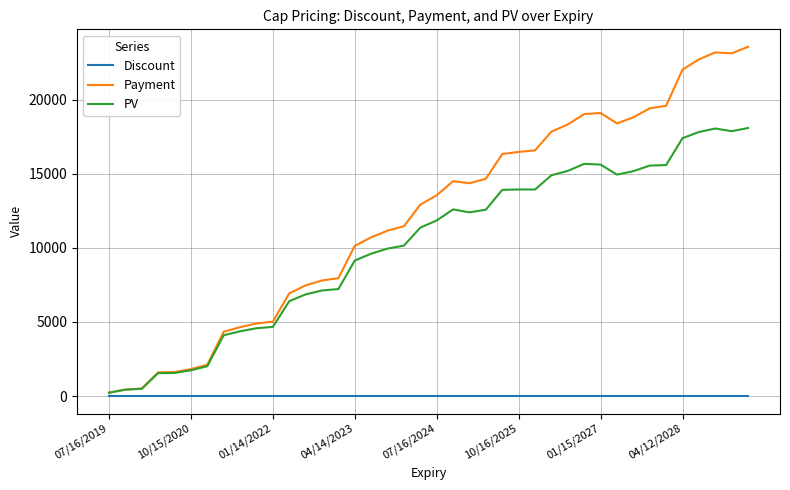

Which series has the largest range (max minus min)?

Payment